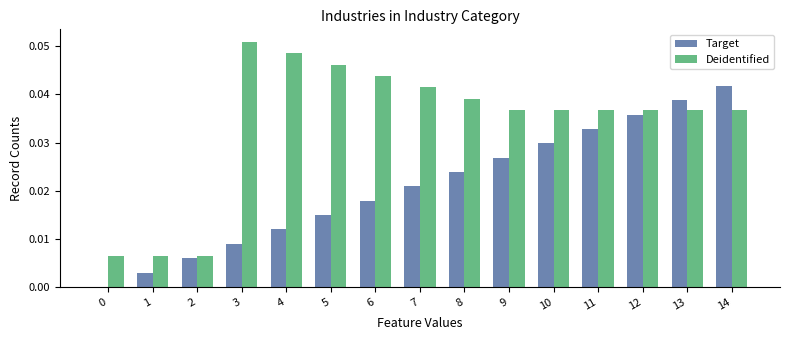

The value of Deidentified at 14 is 0.0. True or false?

True